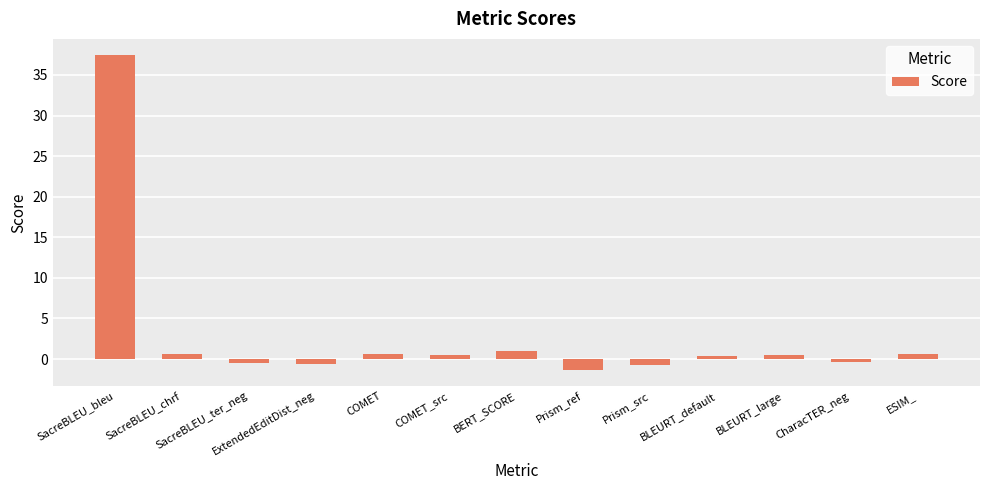

Which has a higher value, ESIM_ or Prism_src?

ESIM_